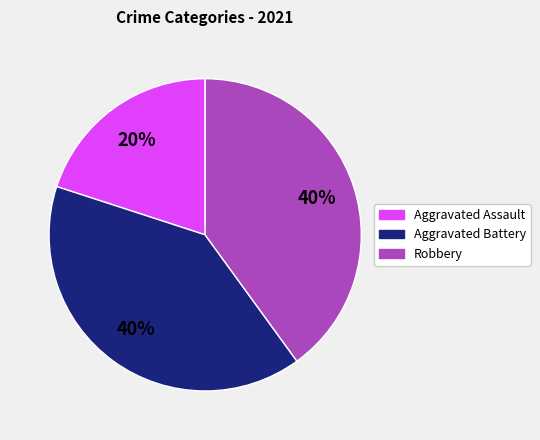

Does any single category account for the majority?

No